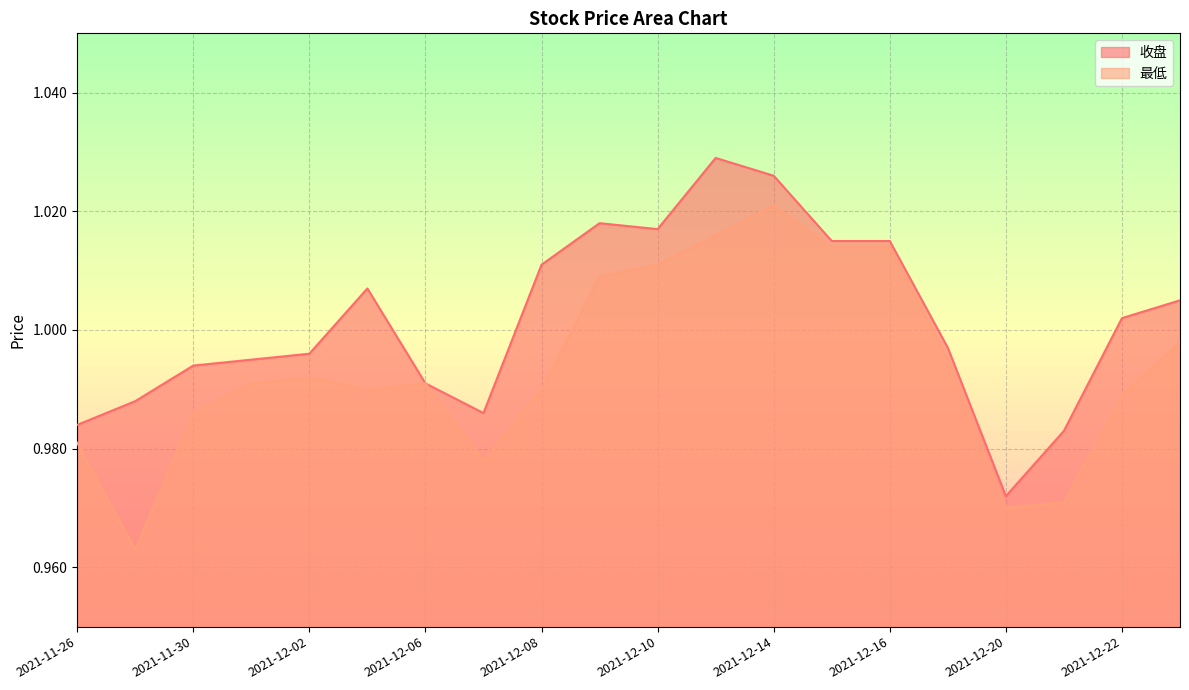

Count the number of data series in this chart.

2